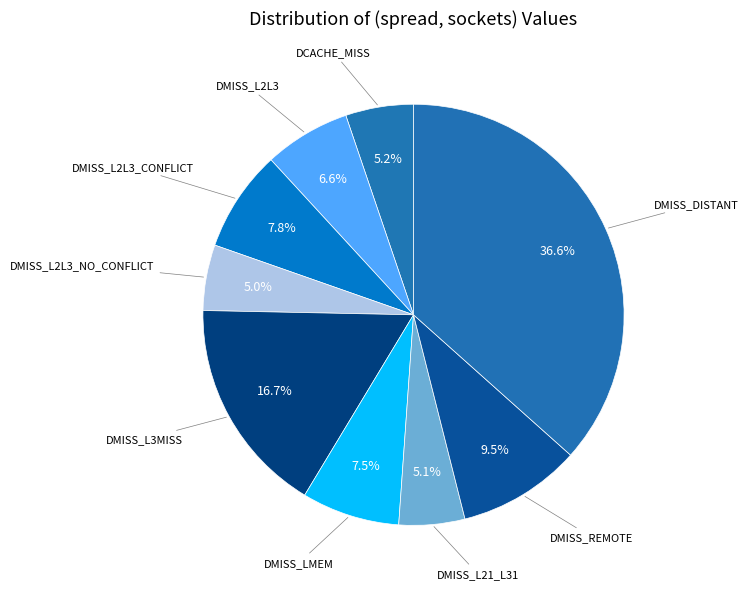

To the nearest percent, what is the difference between the largest and smallest slice percentages?

32%